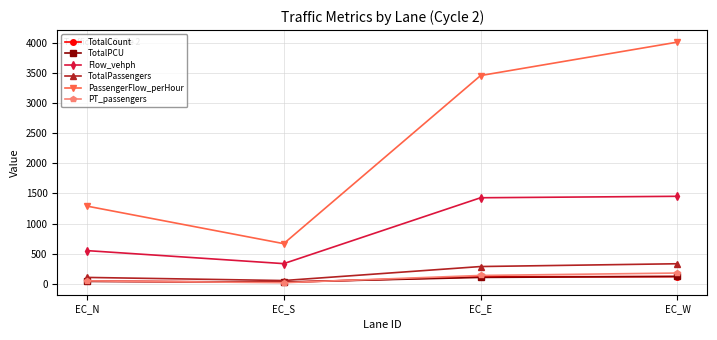

The value of PT_passengers at EC_W is 180.0. True or false?

True